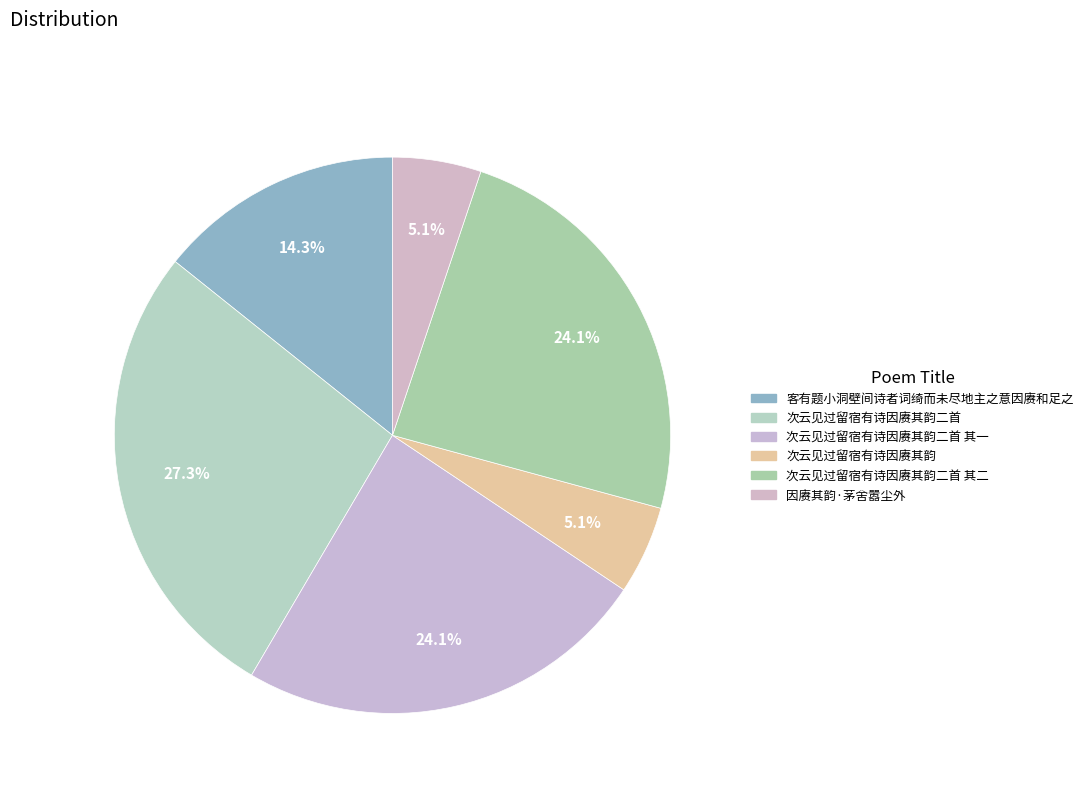

Count the number of slices in the pie.

6